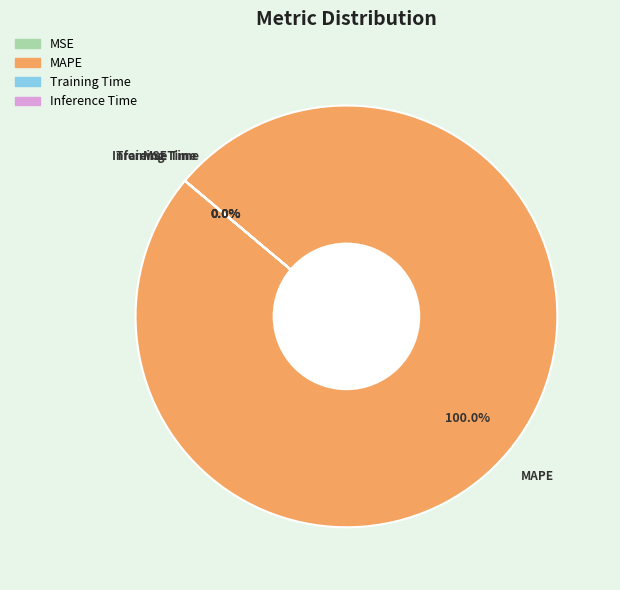

What portion of the pie excludes Training Time?

100.0%